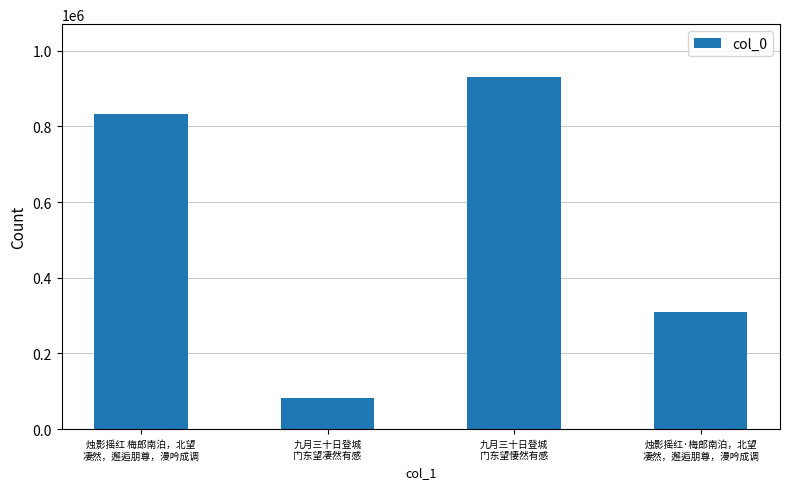

Reading left to right, what are all the values shown in this chart?

832377	80991	930397	308406